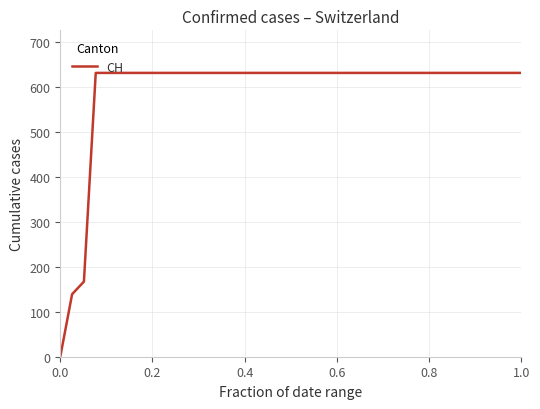

What is the difference between the maximum and minimum values?

631